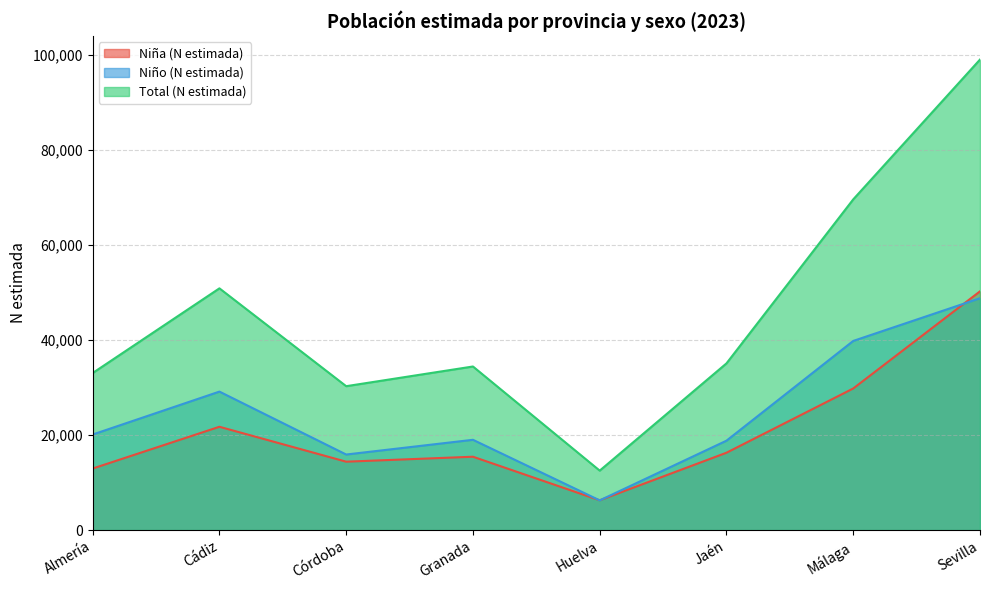

List the labels in order of Niña (N estimada) value, smallest first.

Huelva, Almería, Córdoba, Granada, Jaén, Cádiz, Málaga, Sevilla